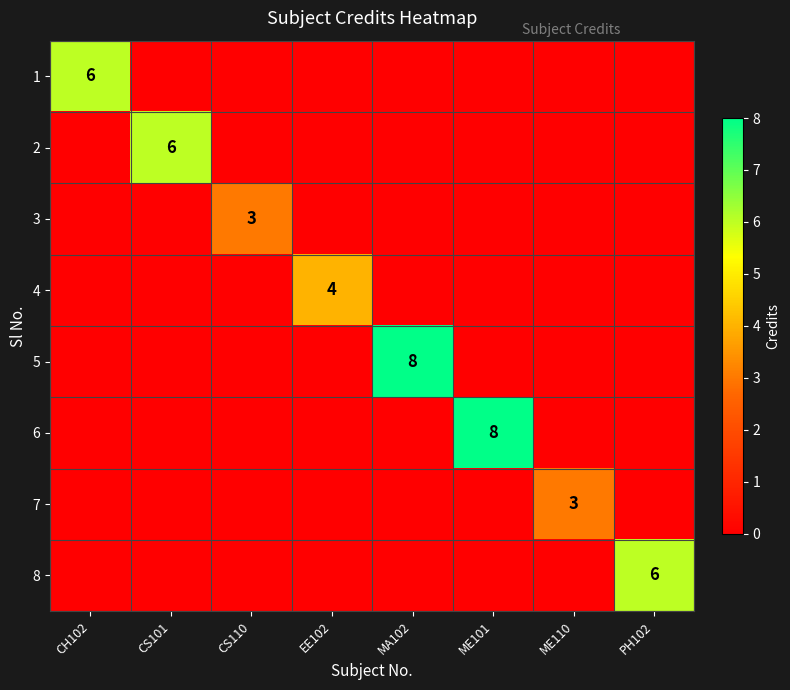

The value of 5 at MA102 is 12. True or false?

False